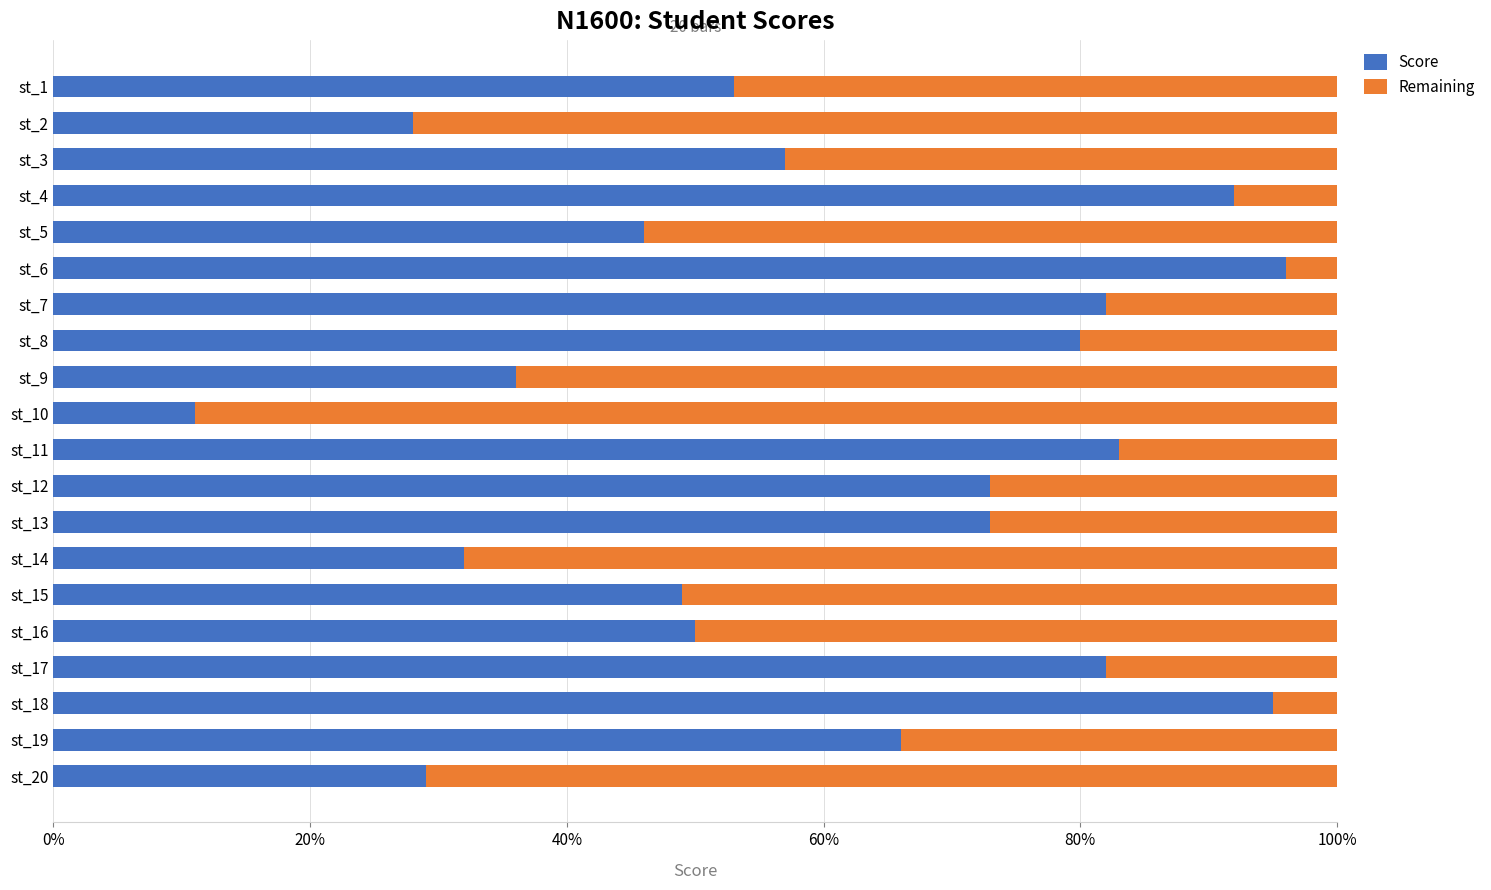

Is it true that Score equals 49 at st_15?

True